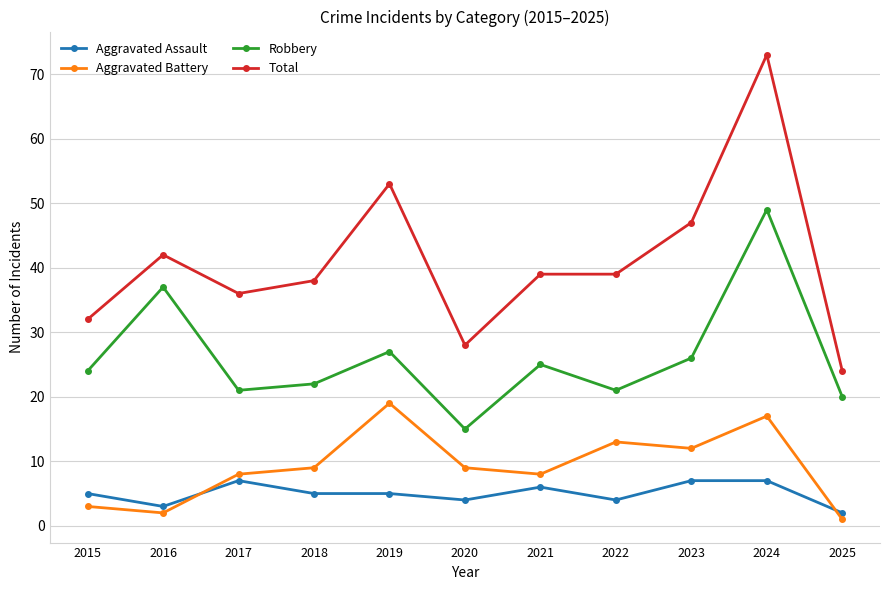

Is it true that Aggravated Assault equals 1 at 2020?

False